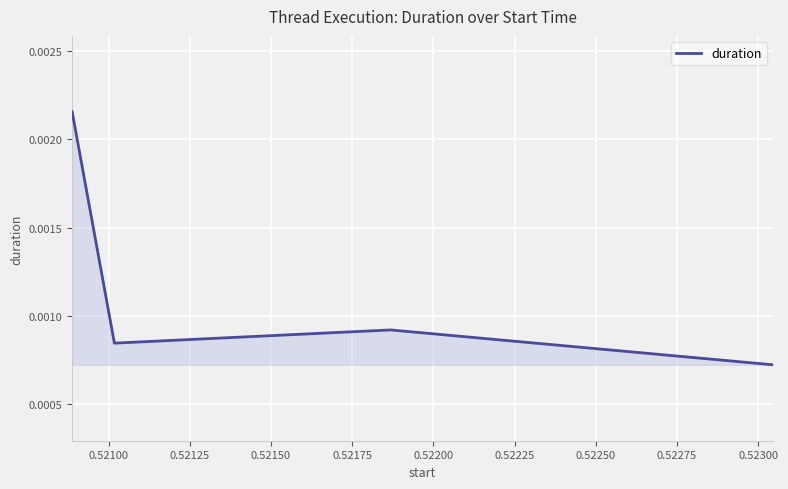

How many interior local peaks (higher than both neighbors) does the data have?

1